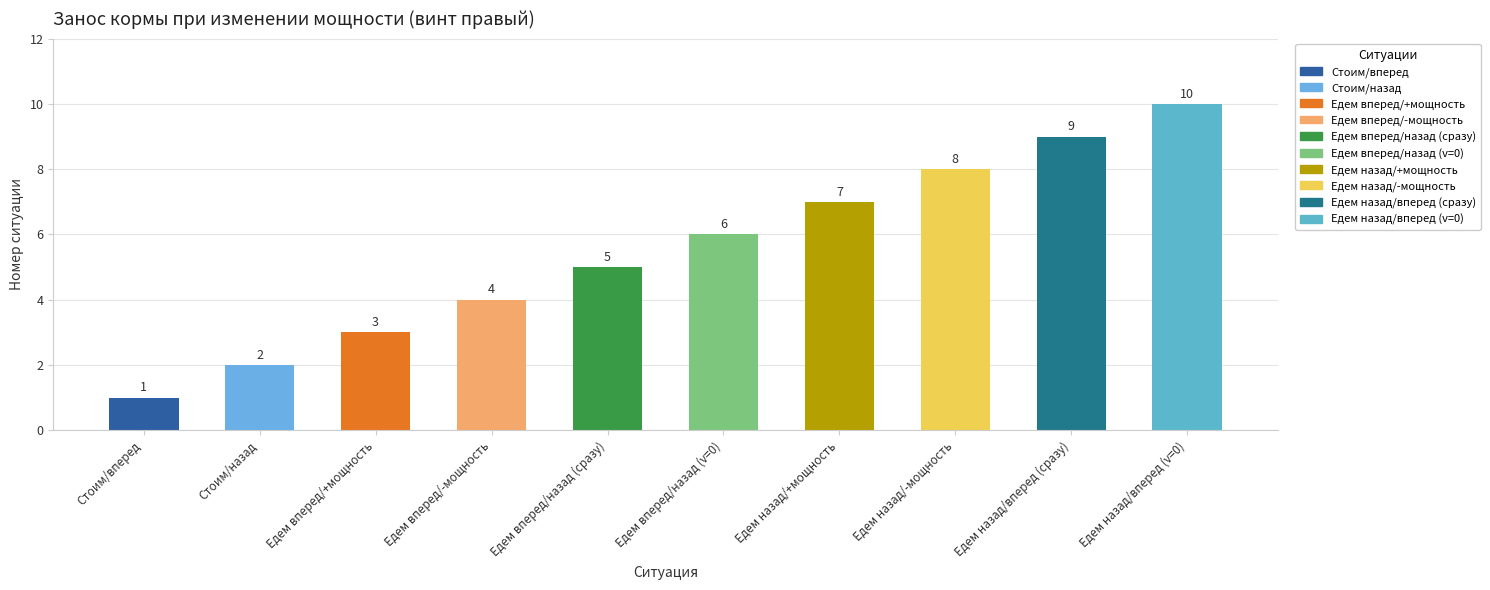

What is the difference between the maximum and minimum values?

9